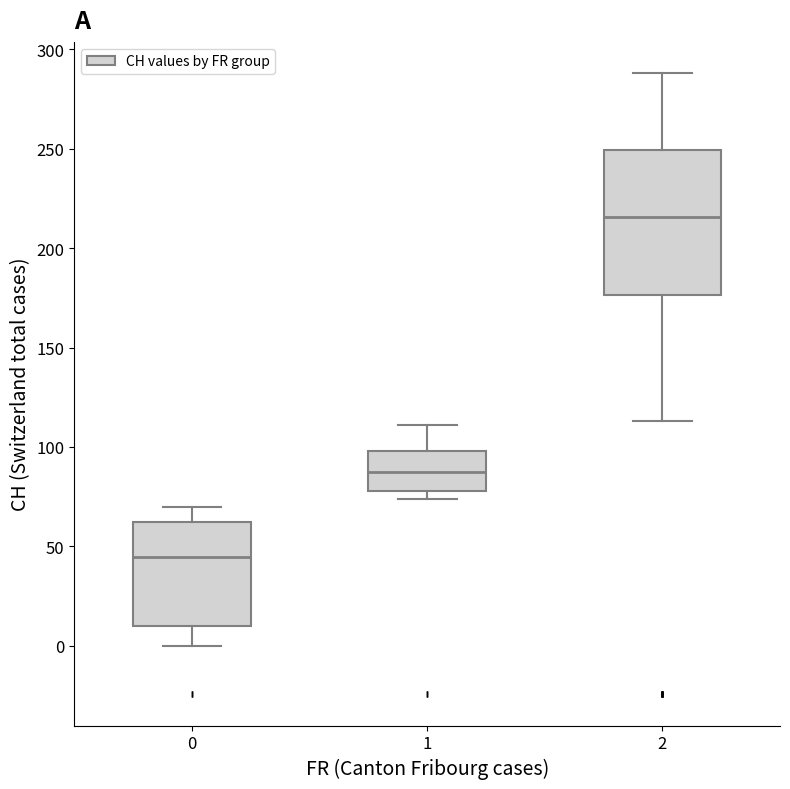

Which box has the lowest median line?

0